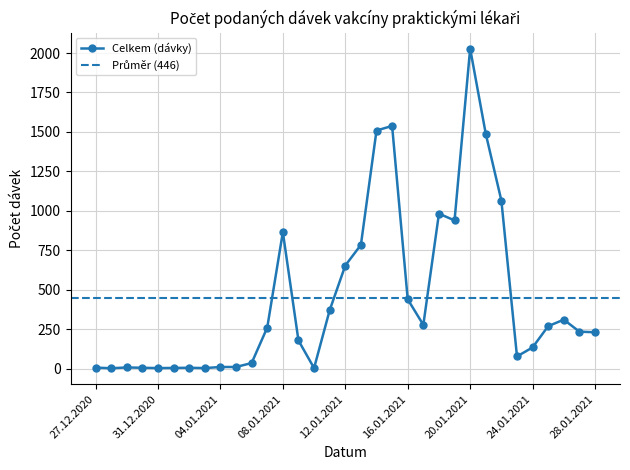

Reading left to right, extract all data points from this chart.

27.12.2020=6	28.12.2020=2	29.12.2020=7	30.12.2020=5	31.12.2020=3	01.01.2021=4	02.01.2021=5	03.01.2021=3	04.01.2021=10	05.01.2021=10	06.01.2021=35	07.01.2021=260	08.01.2021=865	09.01.2021=178	10.01.2021=3	11.01.2021=370	12.01.2021=653	13.01.2021=784	14.01.2021=1509	15.01.2021=1538	16.01.2021=439	17.01.2021=277	18.01.2021=982	19.01.2021=939	20.01.2021=2028	21.01.2021=1488	22.01.2021=1065	23.01.2021=77	24.01.2021=134	25.01.2021=269	26.01.2021=310	27.01.2021=234	28.01.2021=230